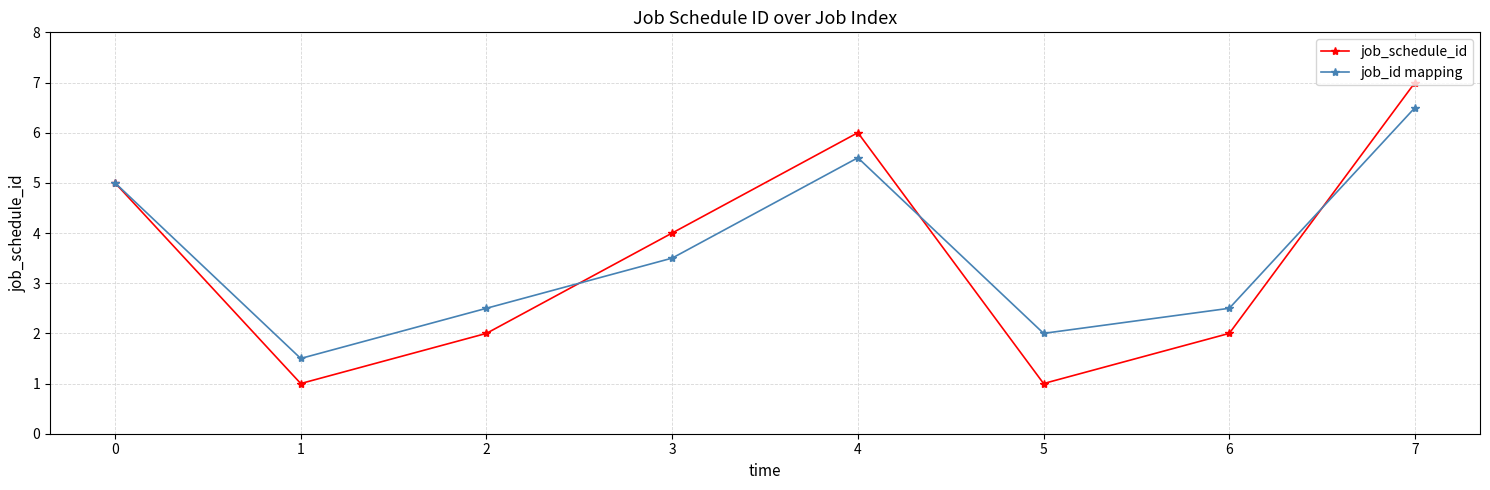

What value does the job_id mapping series have at 6?

2.5